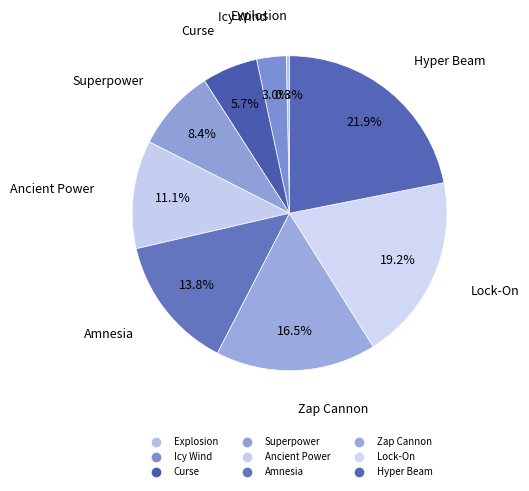

How many slices are in this pie chart?

9